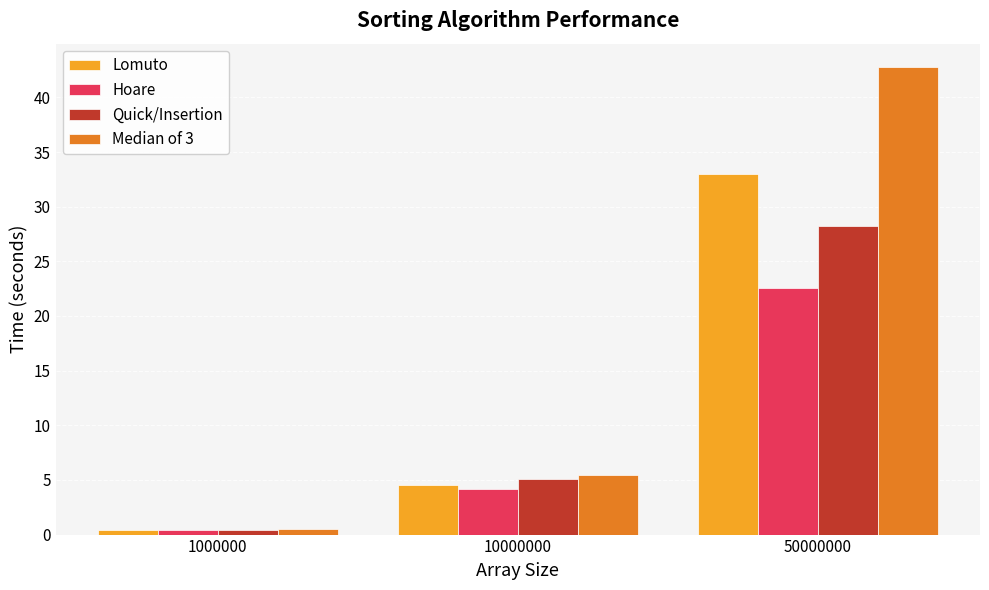

The value of Median of 3 at 50000000 is 42.8. True or false?

True